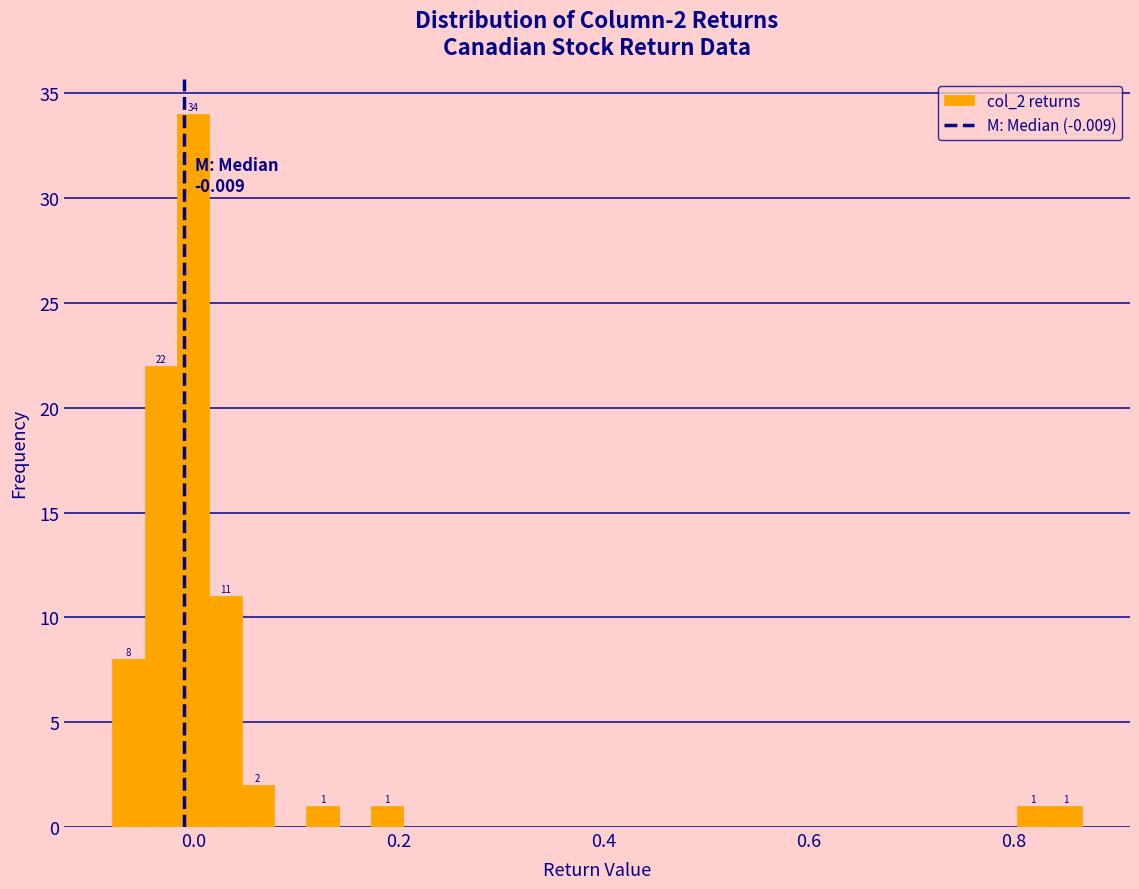

Around what value on the x-axis is the tallest bar? Give the approximate position of its centre, as read against the axis.

0.00